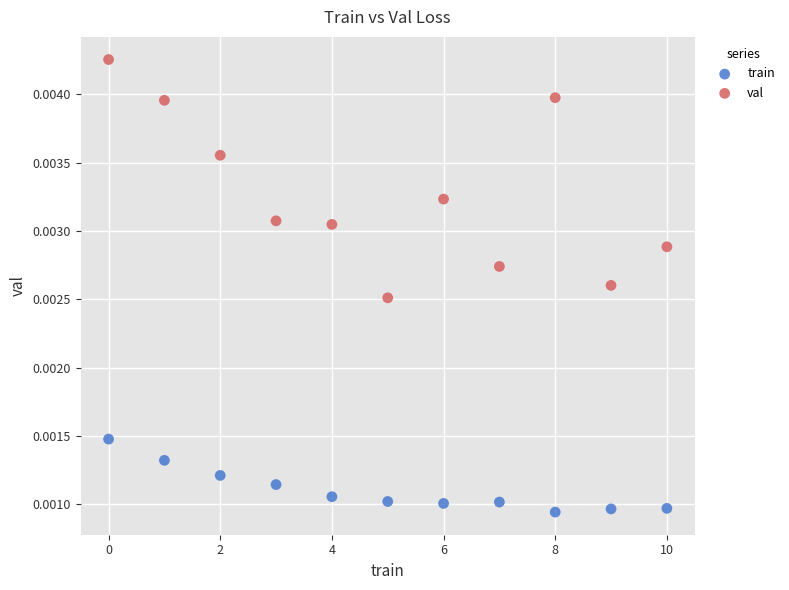

Which series has the largest Y range (max minus min)?

val